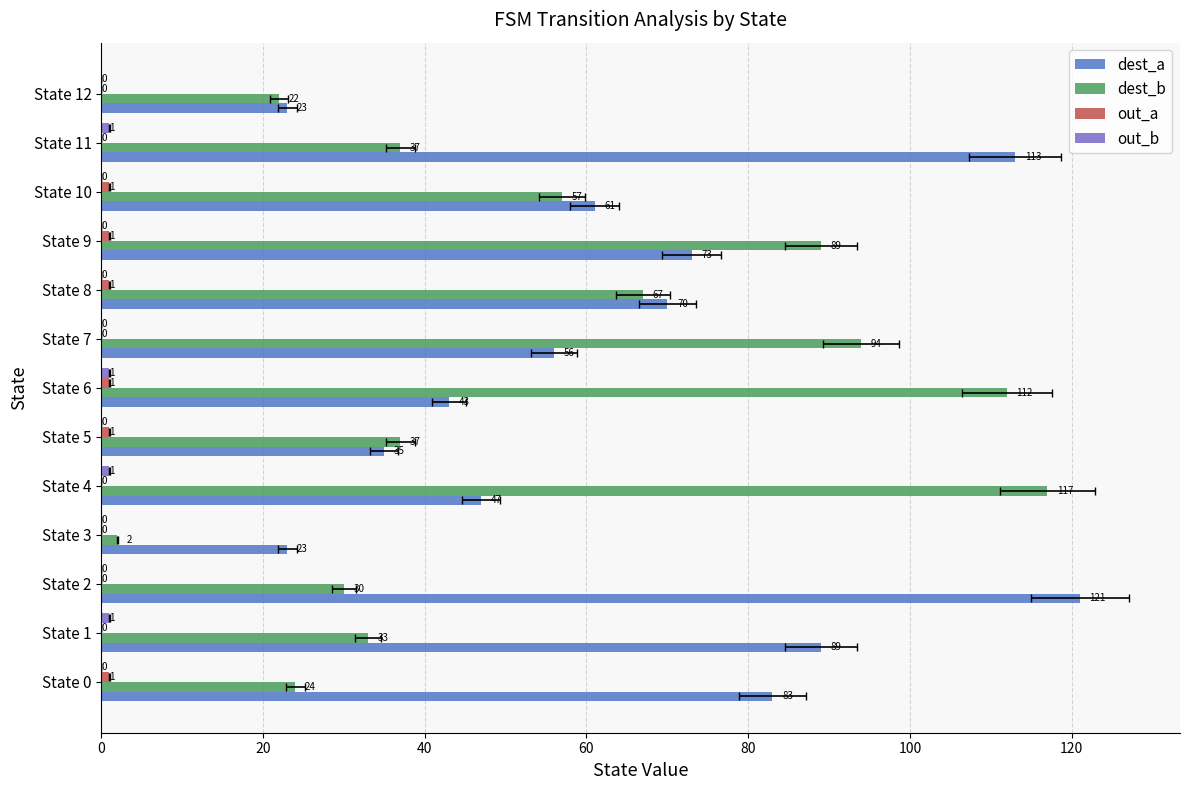

At how many categories does at least one series exceed 85?

7